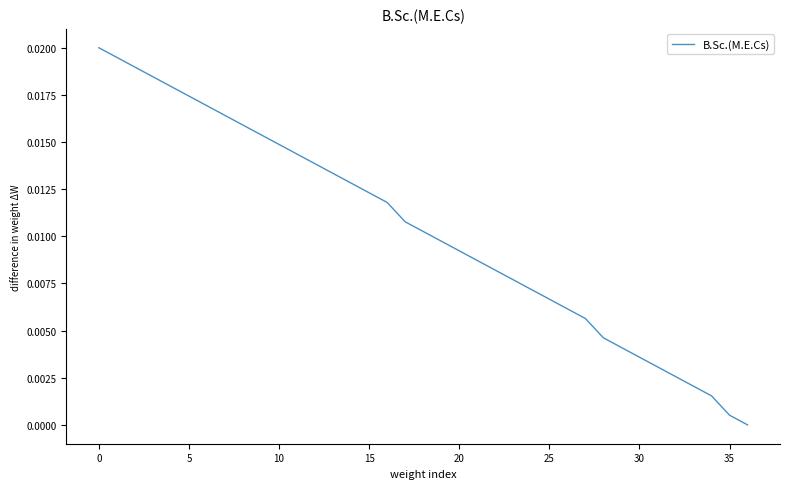

Which label corresponds to the smallest value in the chart?

36